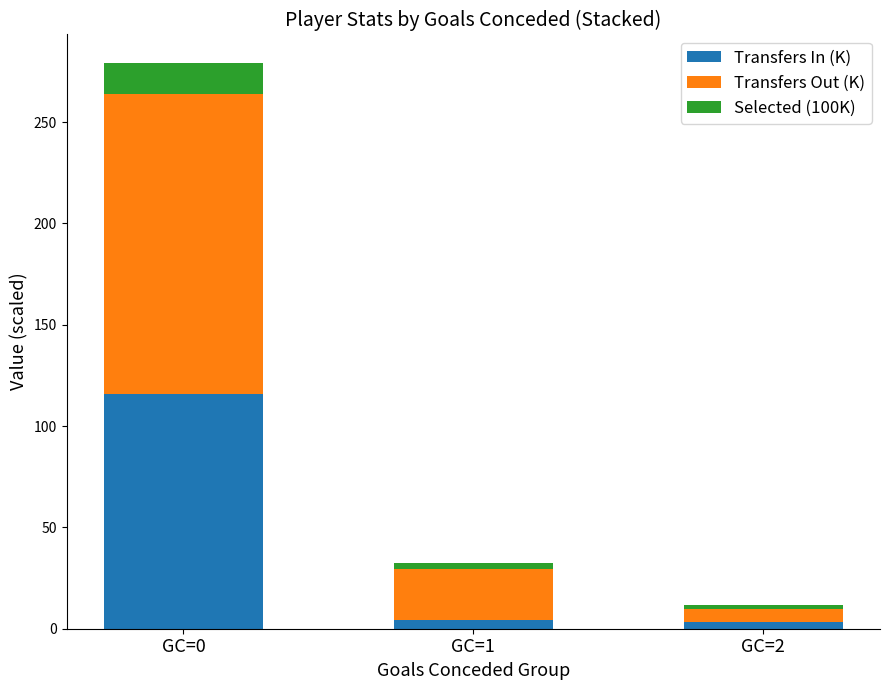

How many data points does each series have?

3